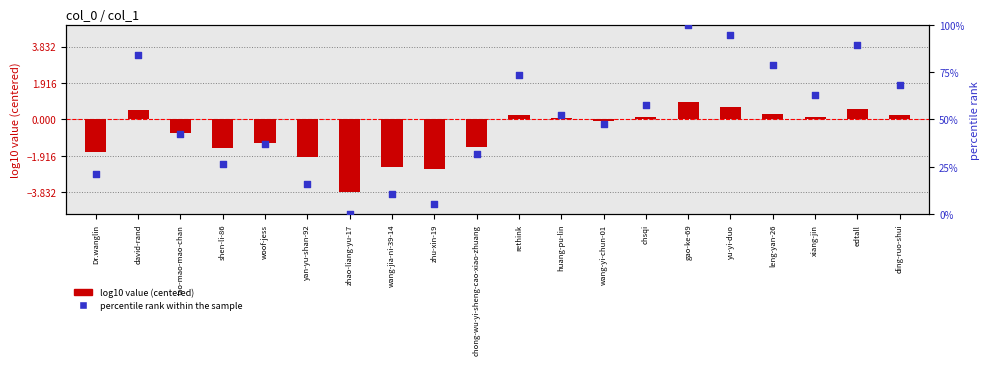

Is the value of log10 value (centered) at wang-yi-chun-01 greater than the value of percentile rank within the sample at shen-li-86?

No